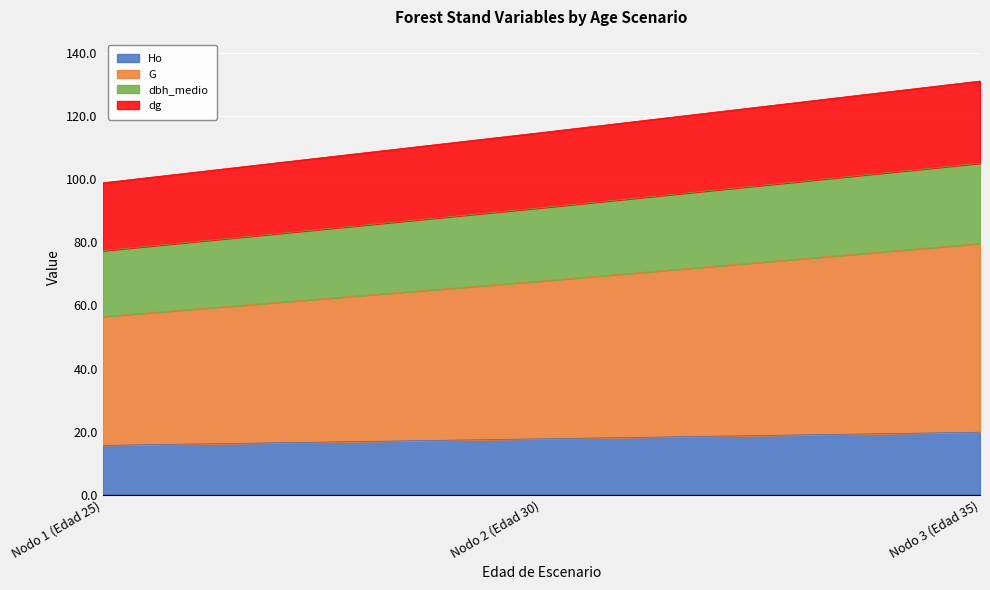

What is the minimum value for Ho?

15.6